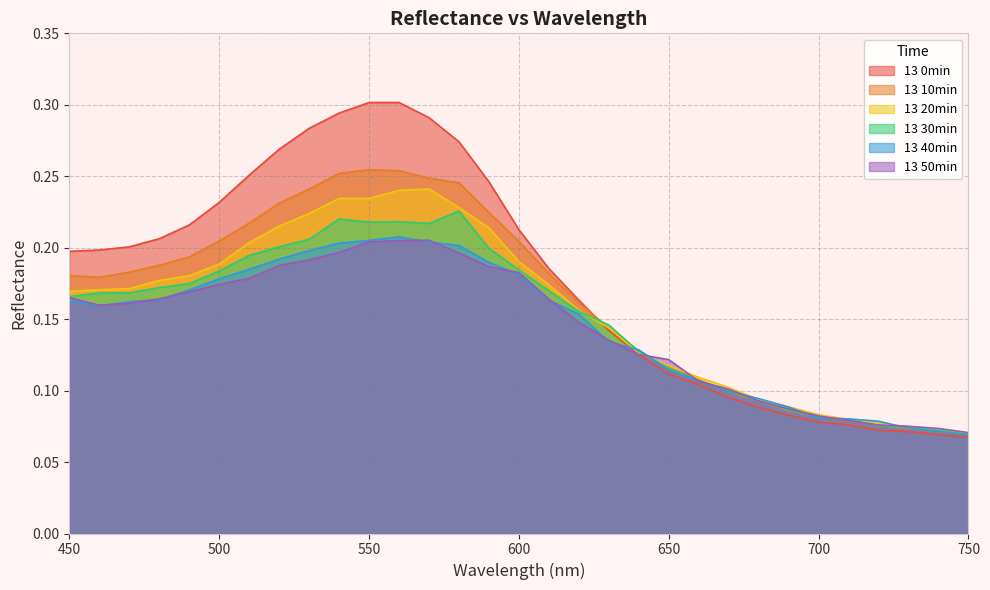

At 580, list the series in order from largest to smallest.

13 0min, 13 10min, 13 20min, 13 30min, 13 40min, 13 50min